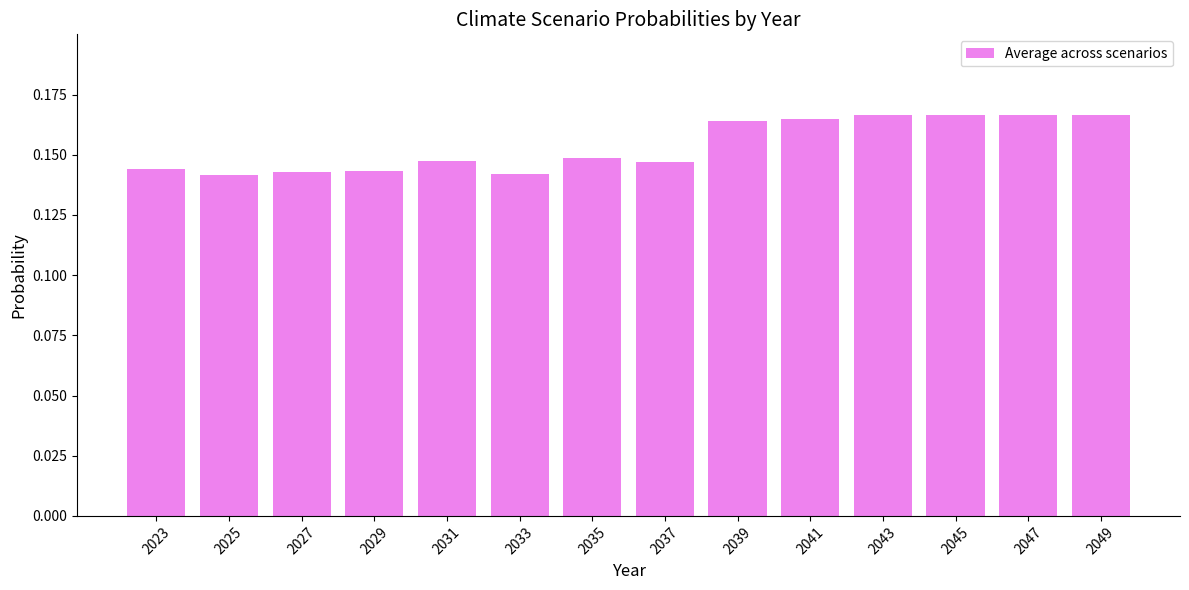

Count the values in the range 0 to 1.

14